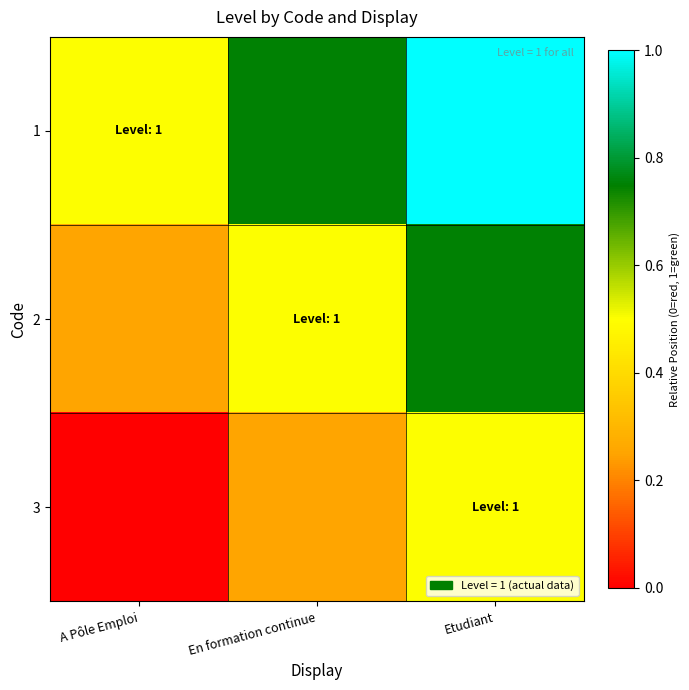

At how many categories does at least one series exceed 0?

3